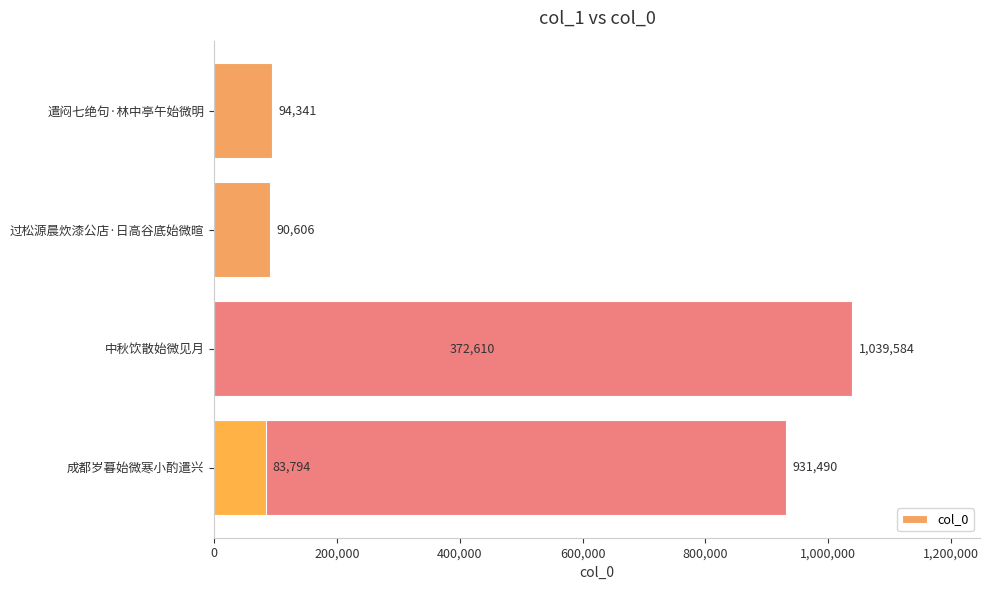

Read the value at 400,000, to the nearest 10.

372610